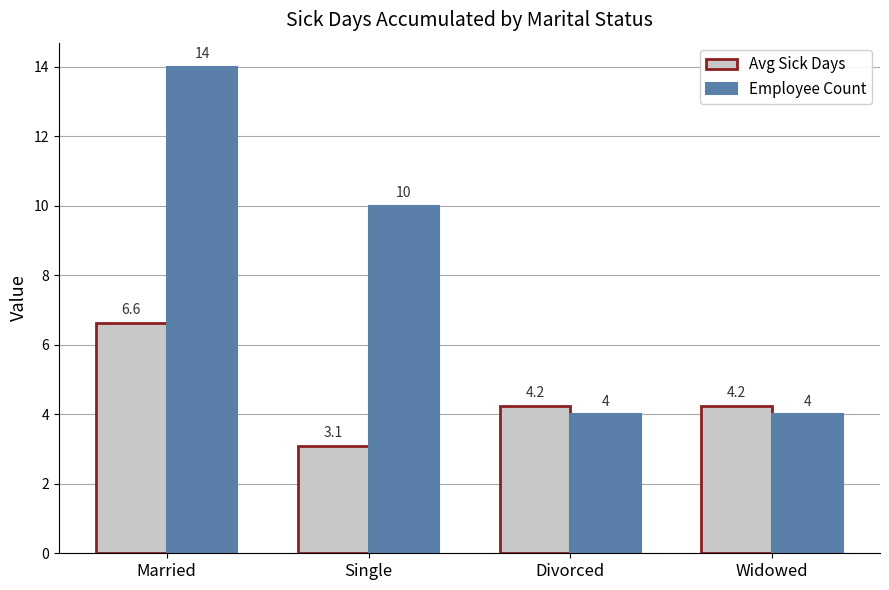

At which label does Avg Sick Days first exceed 4?

Married